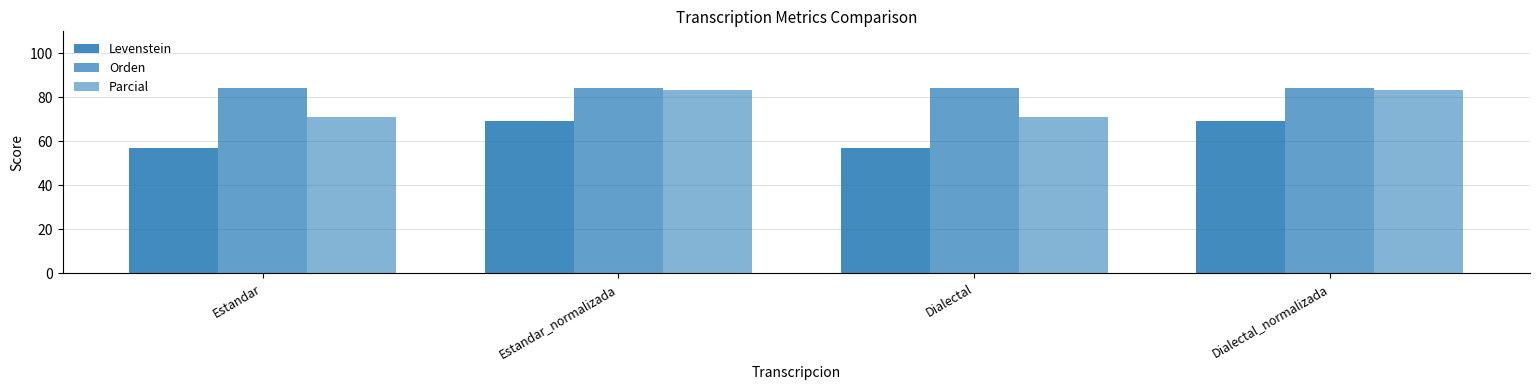

The value of Orden at Dialectal_normalizada is 84.1. True or false?

True